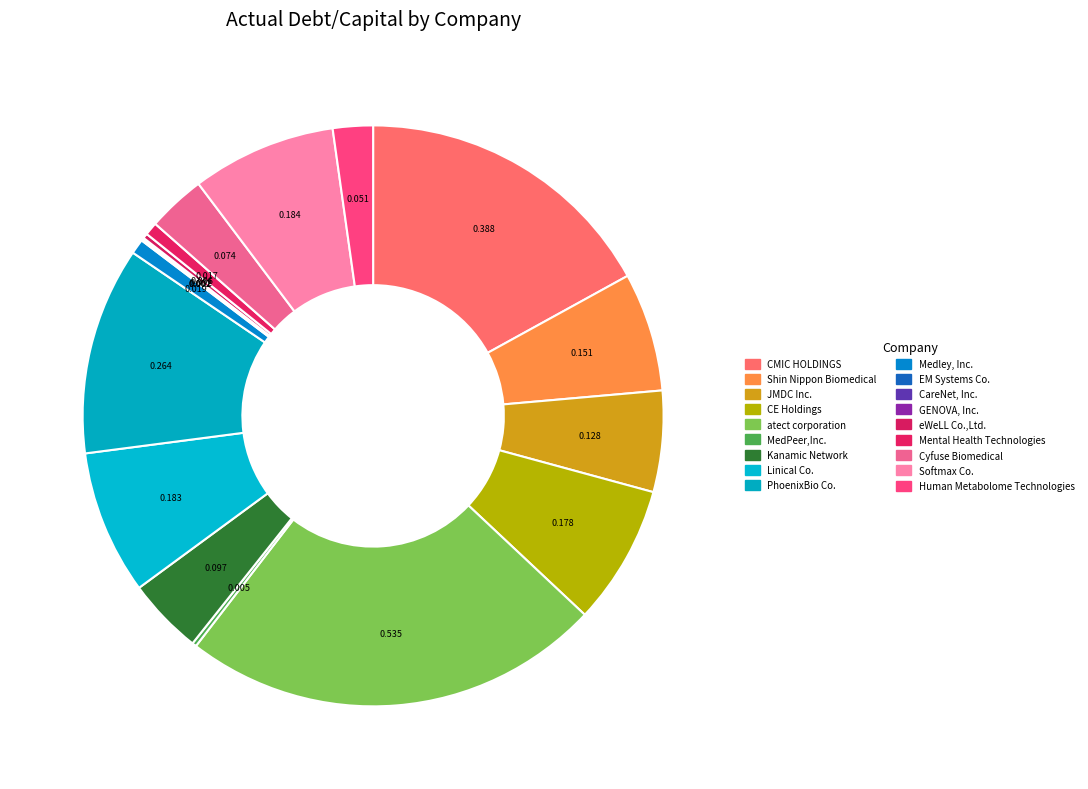

Is there a majority slice in this chart?

No